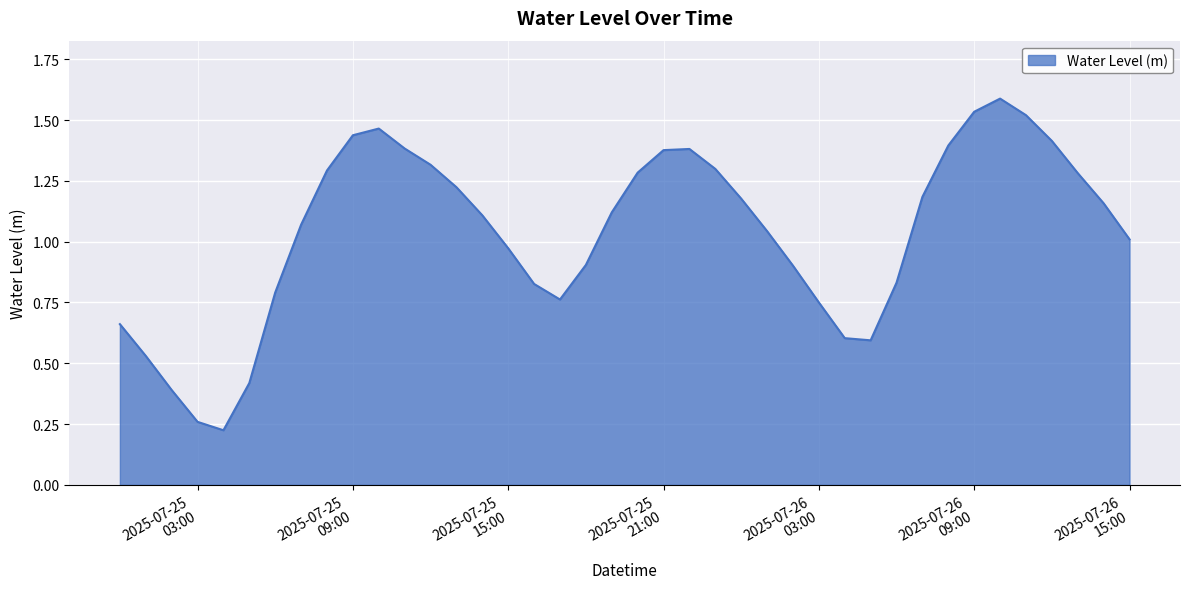

What is the sum of all values?

41.5